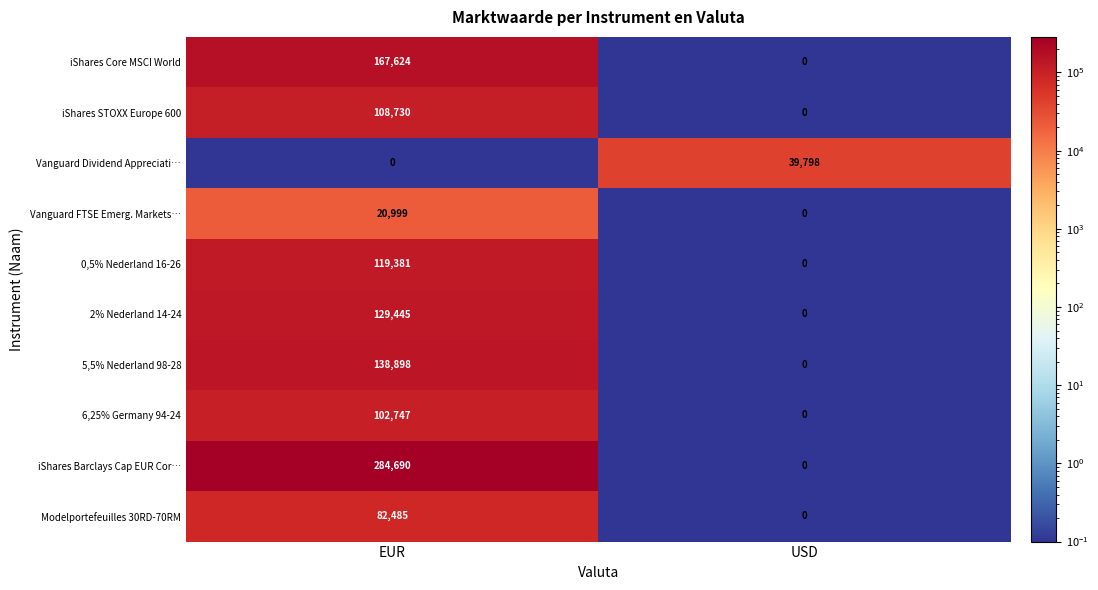

What is the sum of the Vanguard Dividend Appreciati… values at EUR and USD?

39798